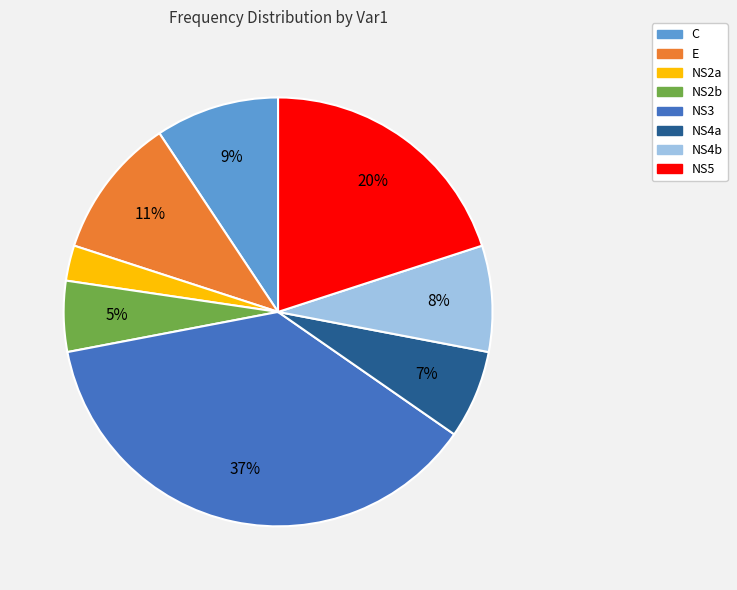

Between NS4b and NS5, which is larger?

NS5